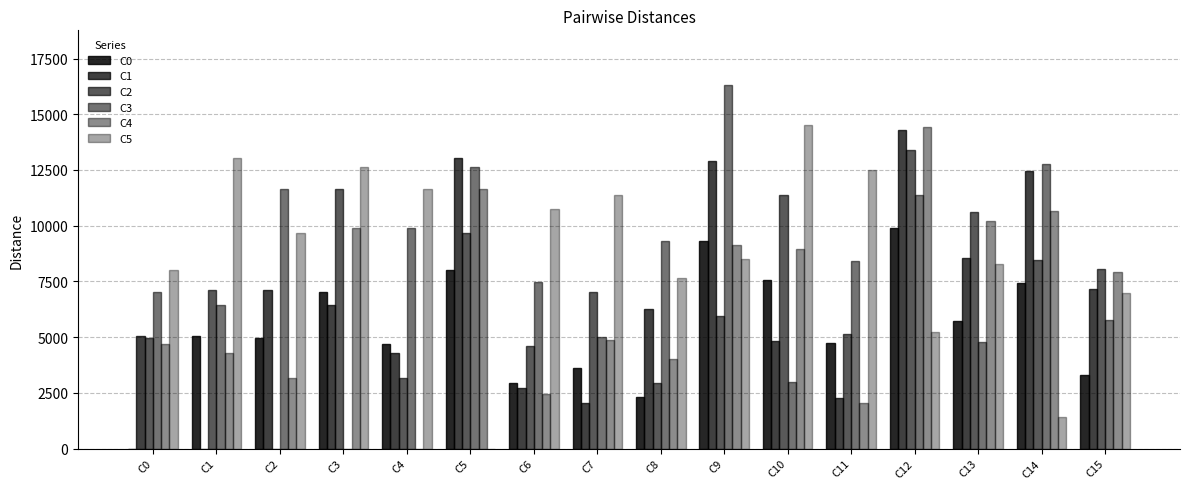

Is the value of C0 at C8 greater than the value of C3 at C4?

No